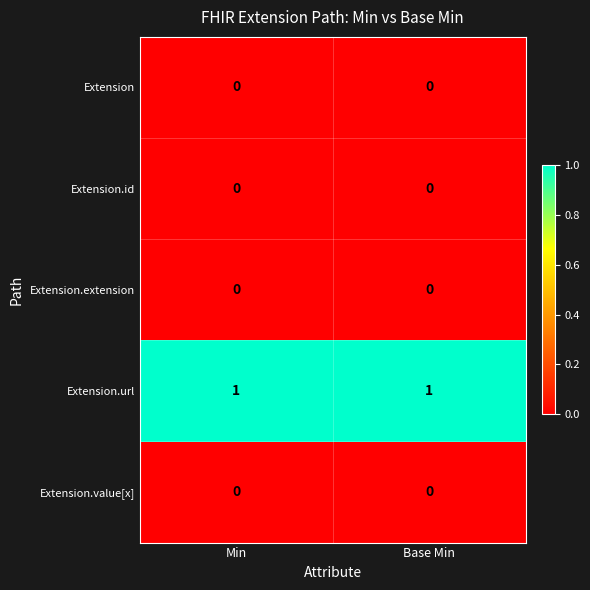

Is the value of Extension.url at Base Min greater than the value of Extension at Base Min?

Yes